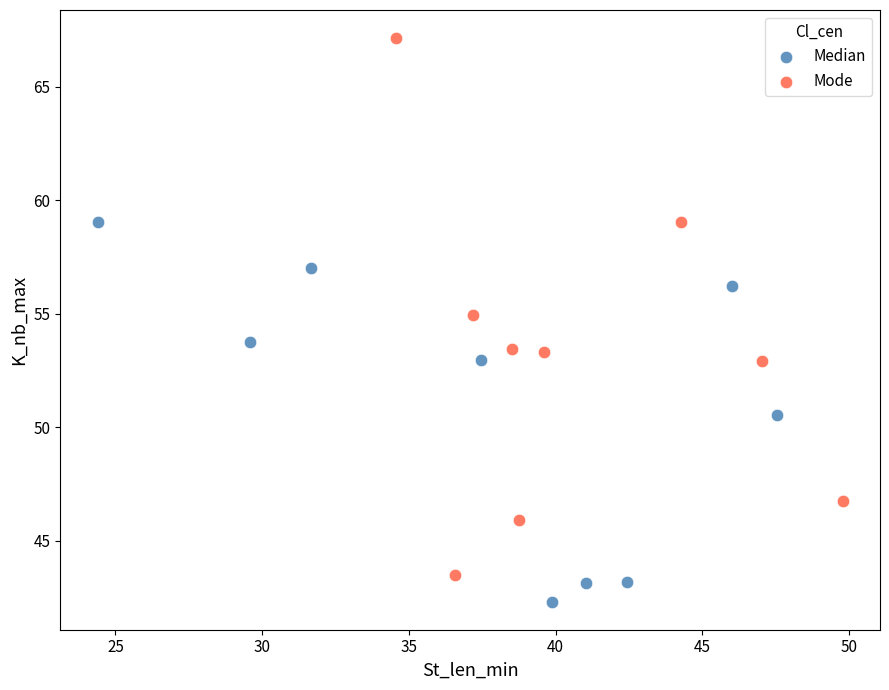

Which series contains the highest Y value?

Mode